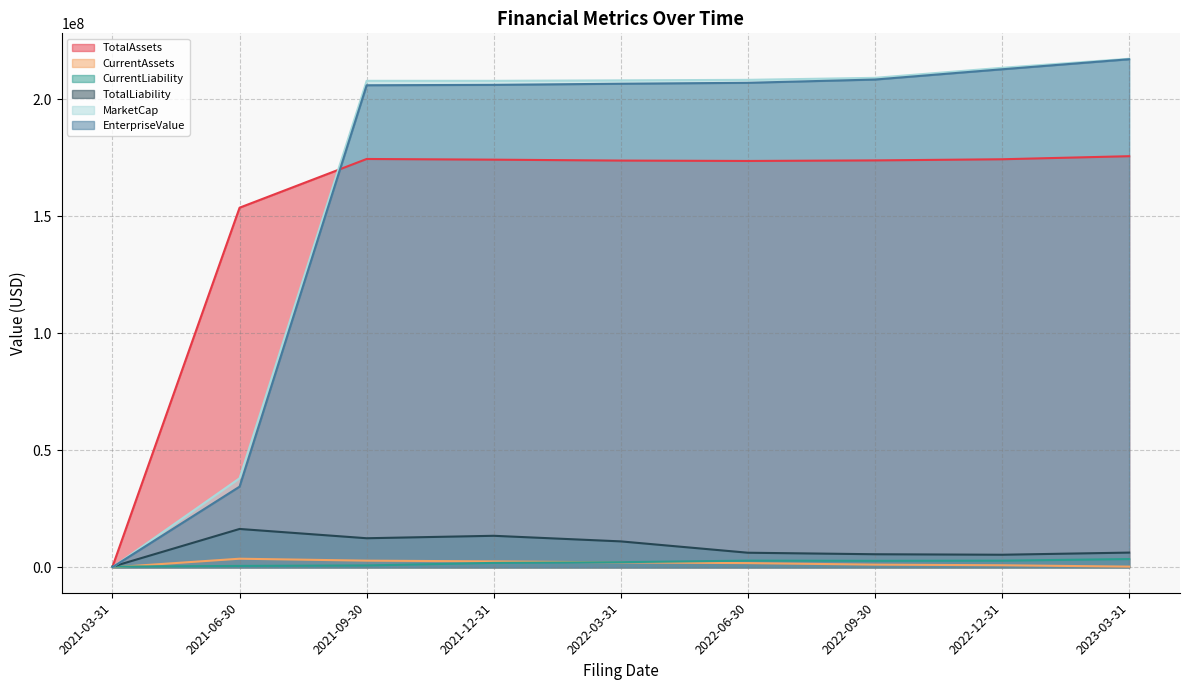

Between 2021-03-31 and 2022-09-30, which series saw the biggest shift?

MarketCap